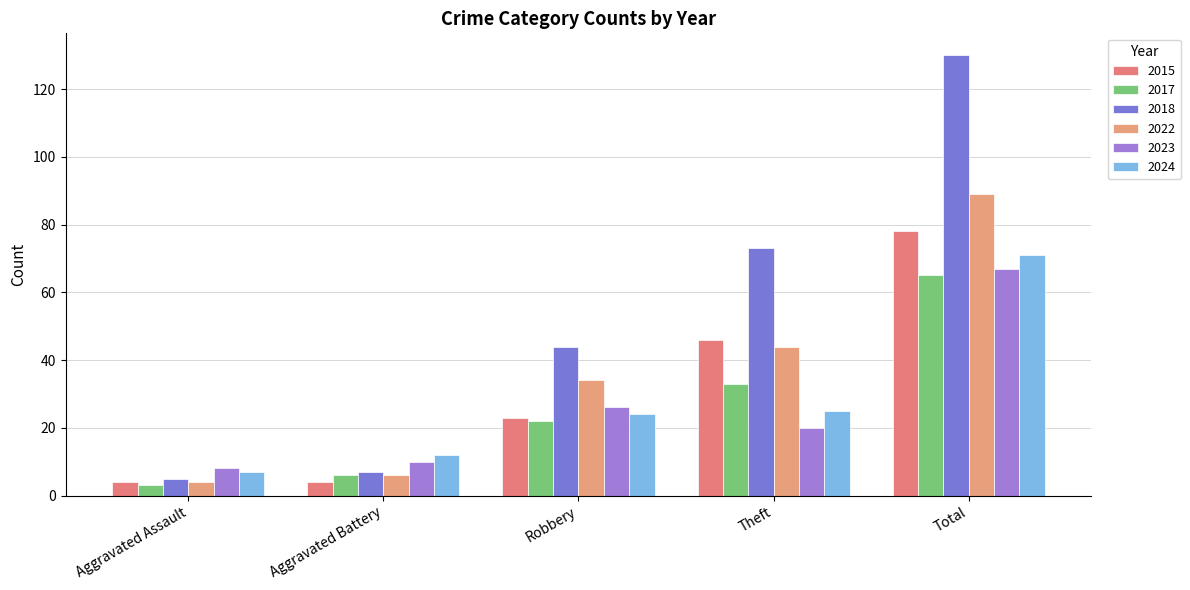

Rank the series at Theft from highest to lowest value.

2018, 2015, 2022, 2017, 2024, 2023